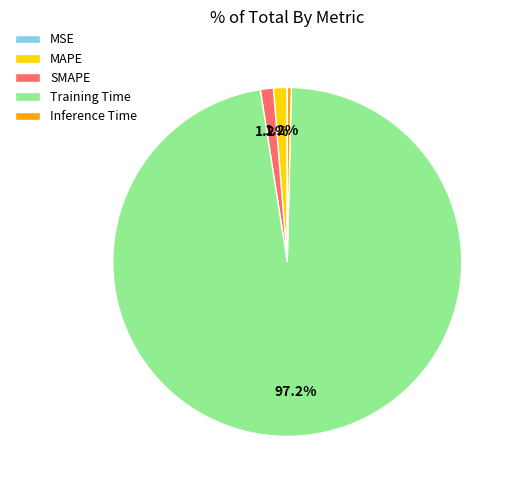

Is it true that Training Time is 97% of the pie?

True